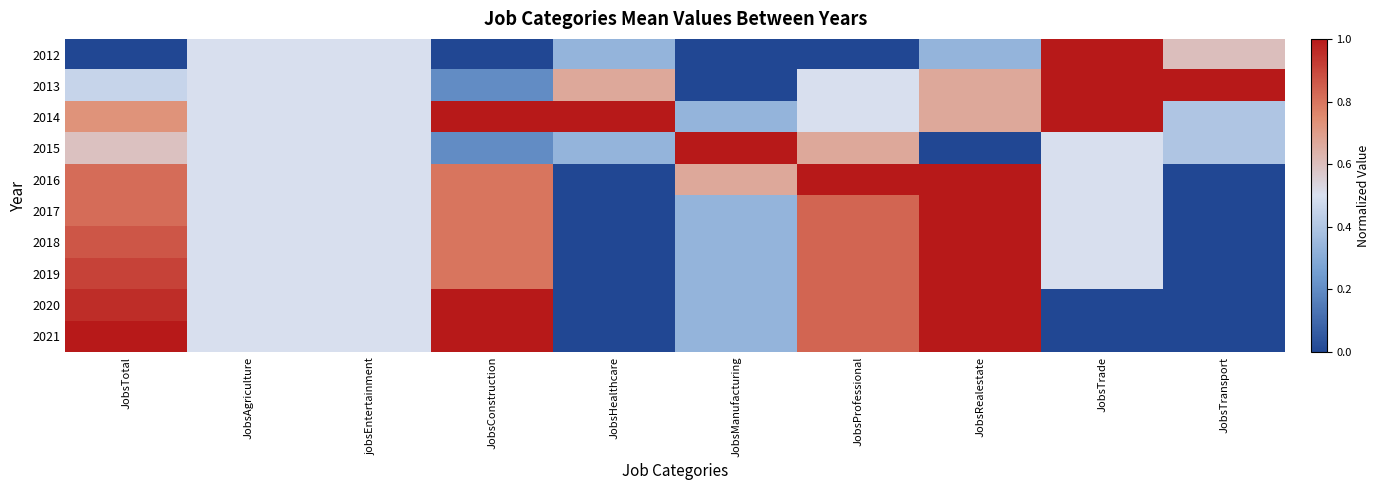

Which has a higher value, JobsConstruction or JobsRealestate?

JobsRealestate